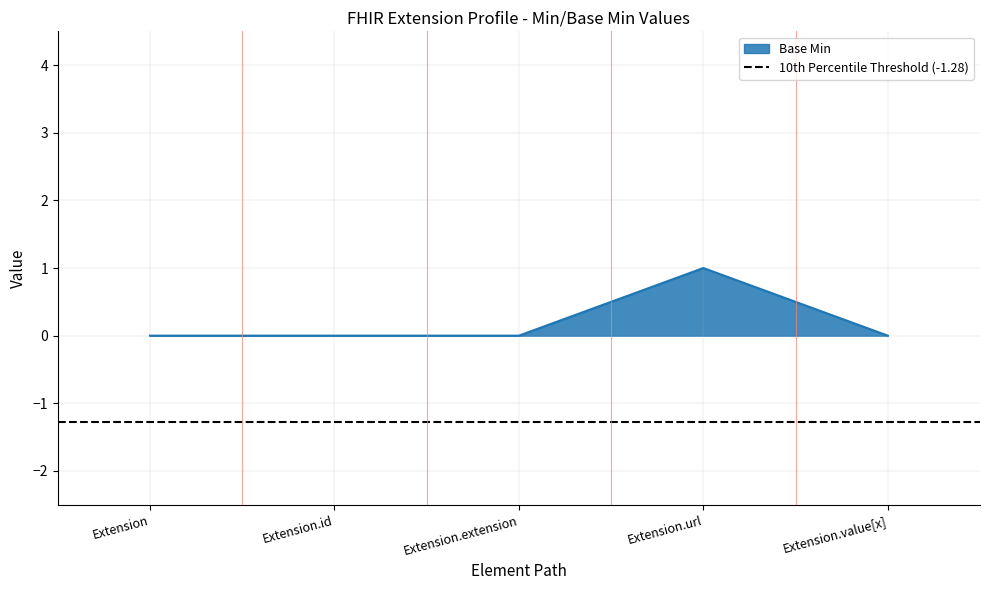

Which label corresponds to the largest value in the chart?

Extension.url